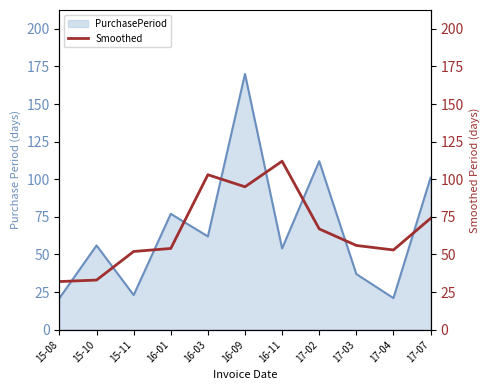

At which label does the data first exceed 56?

16-03